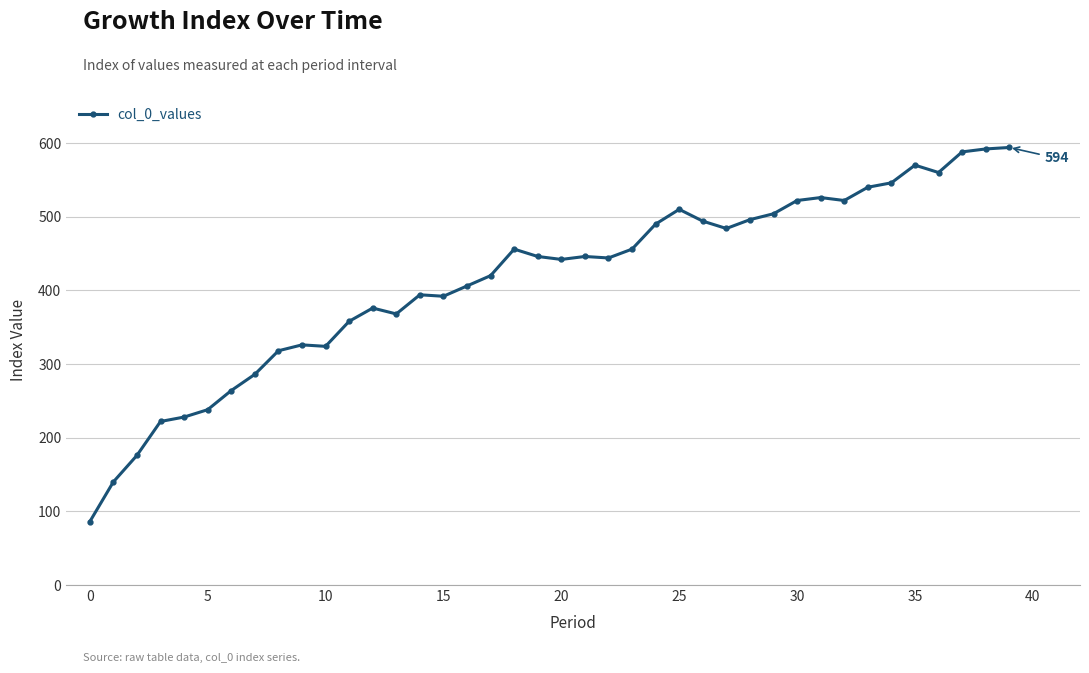

What is the difference between the maximum and minimum values?

508